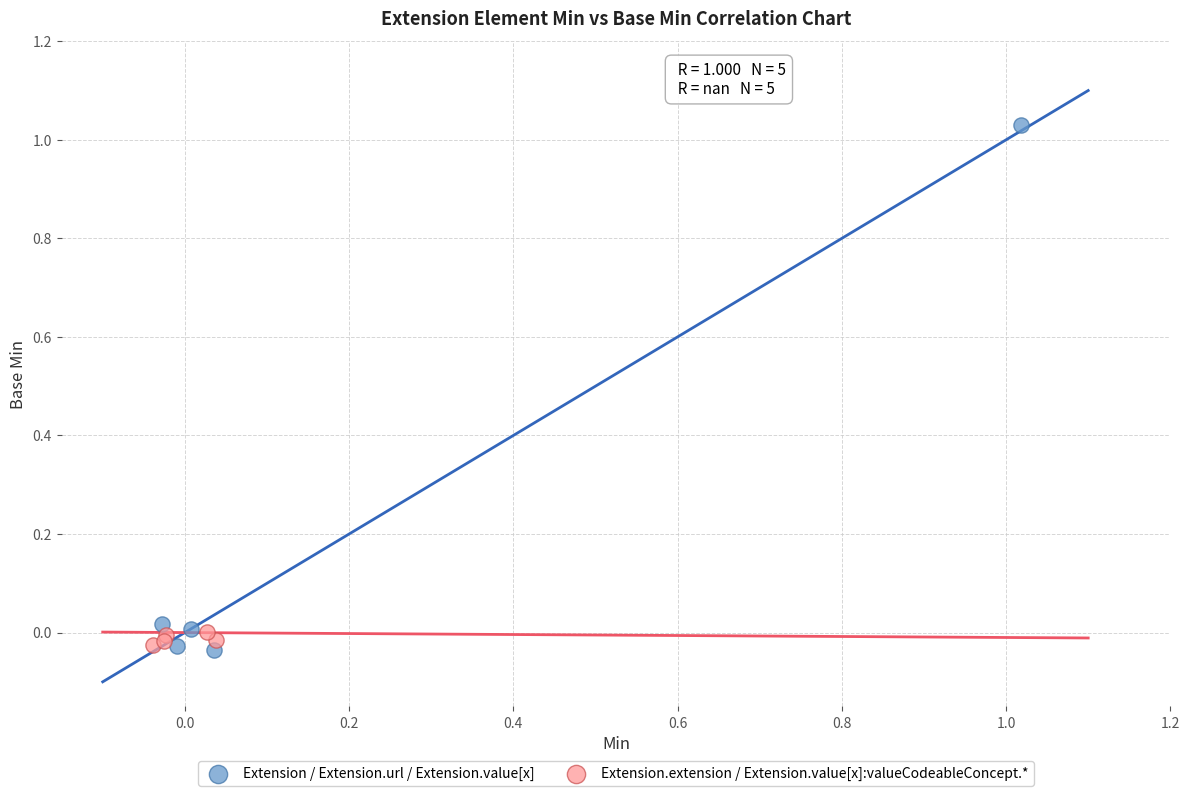

What are all the series names shown in the legend?

Extension / Extension.url / Extension.value[x], Extension.extension / Extension.value[x]:valueCodeableConcept.*